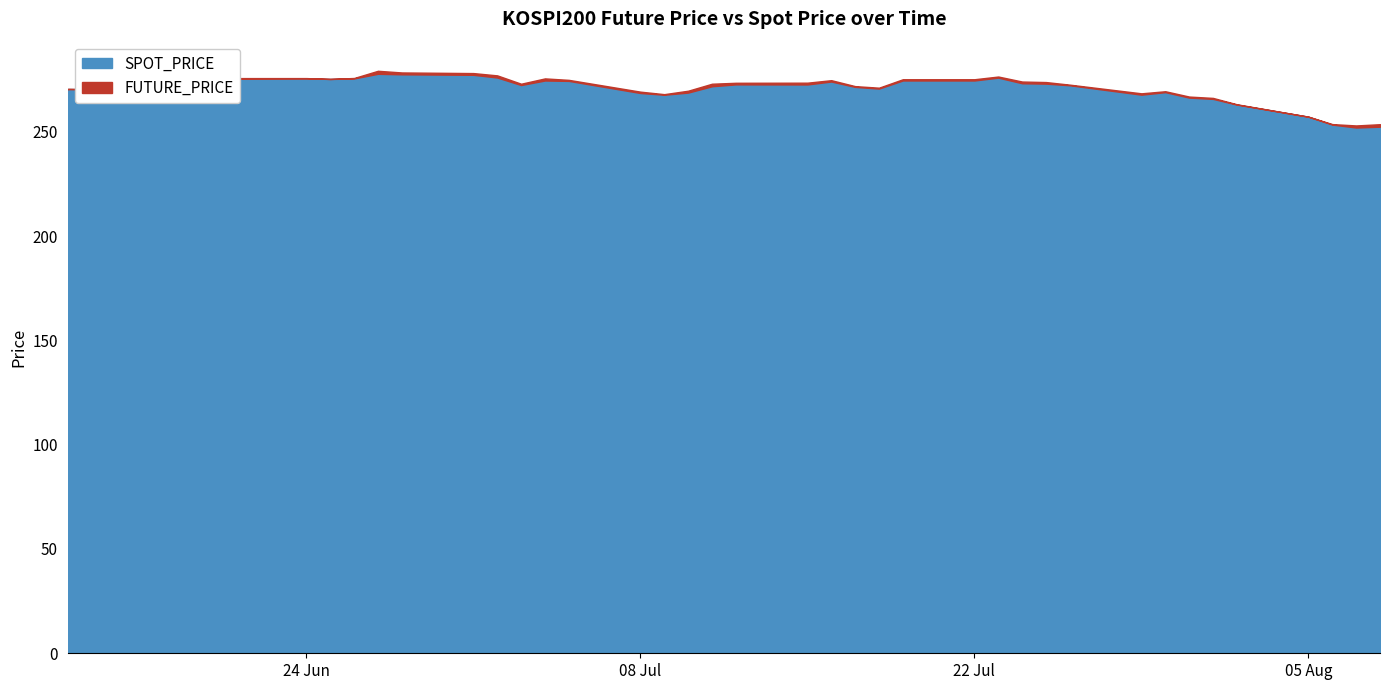

At which category is the sum across all series the highest?

2019-06-27